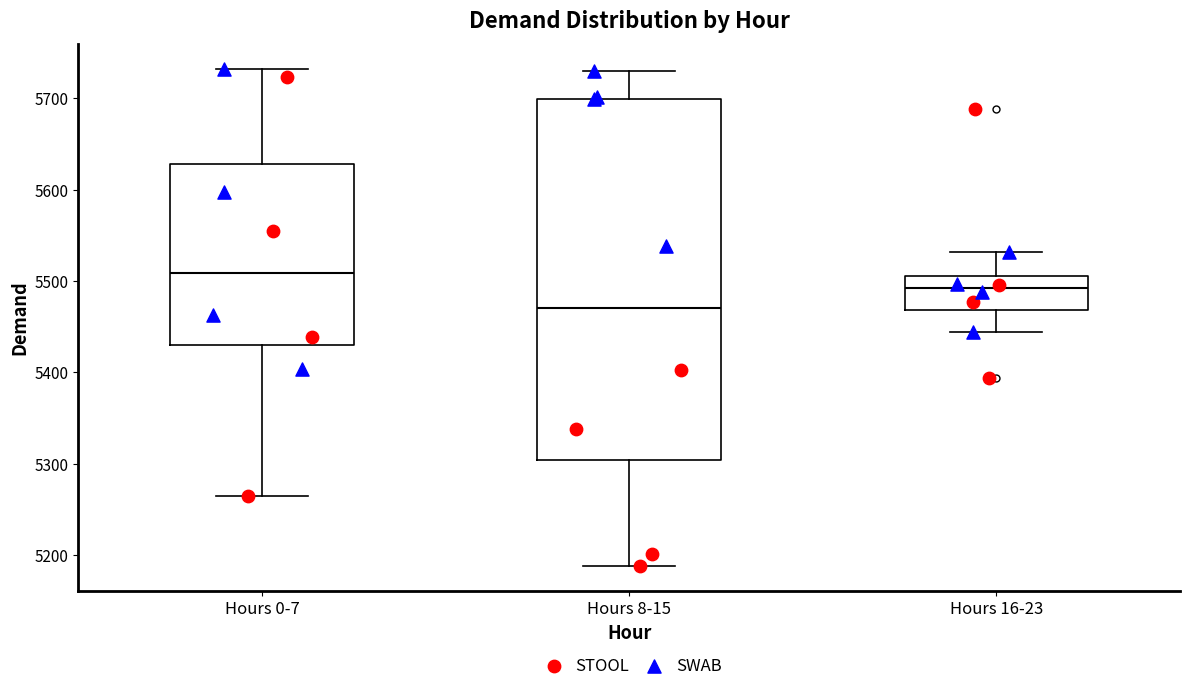

Reading left to right, read every box against the y-axis: the position of its median line, the range the box covers, and the ends of its whiskers. The values are not printed on the chart, so give them approximately, as read against the axis.

Hours 0-7: median 5510, box 5430 to 5630, whiskers 5270 to 5730
Hours 8-15: median 5470, box 5300 to 5700, whiskers 5190 to 5730
Hours 16-23: median 5490, box 5470 to 5510, whiskers 5440 to 5530